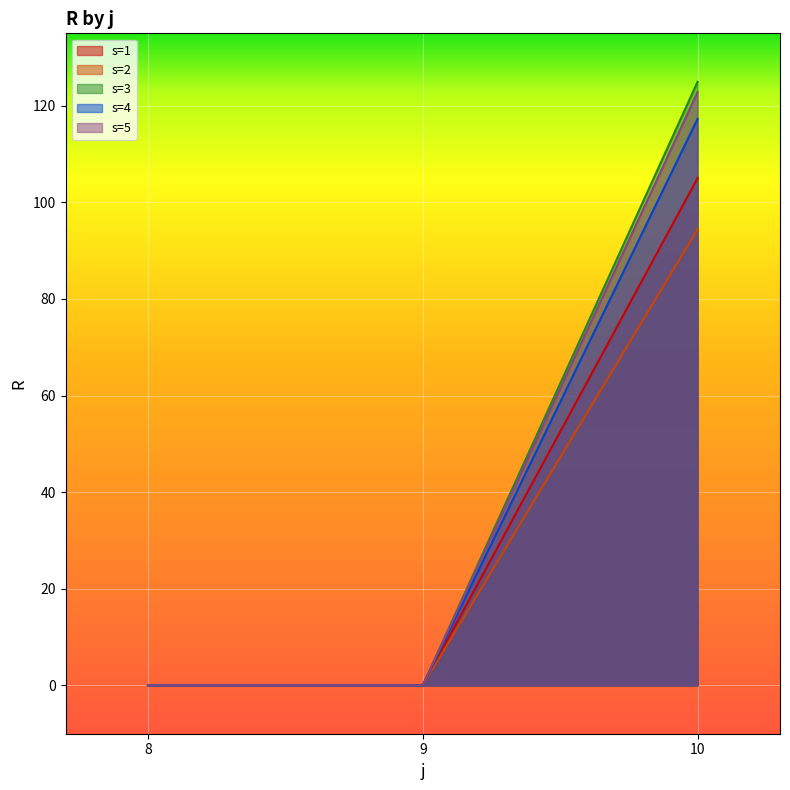

Reading right to left, list all the values displayed in this chart.

s=1: 10=105.0	9=0.0	8=0.0
s=2: 10=94.4	9=0.0	8=0.0
s=3: 10=125.0	9=0.0	8=0.0
s=4: 10=117.3	9=0.0	8=0.0
s=5: 10=122.8	9=0.0	8=0.0